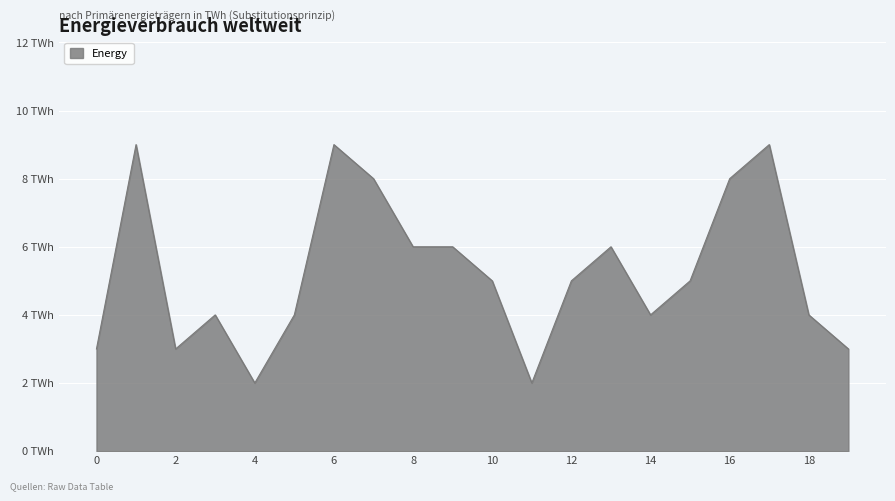

Reading left to right, what are all the values shown in this chart?

3	9	3	4	2	4	9	8	6	6	5	2	5	6	4	5	8	9	4	3